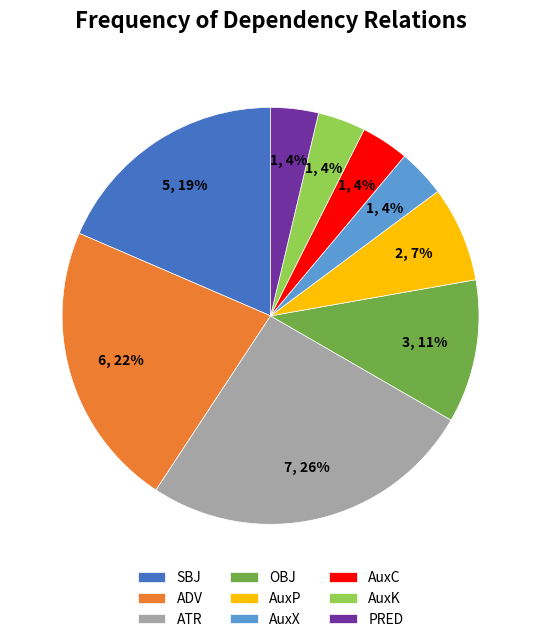

Does AuxX account for over 50% of the chart?

No